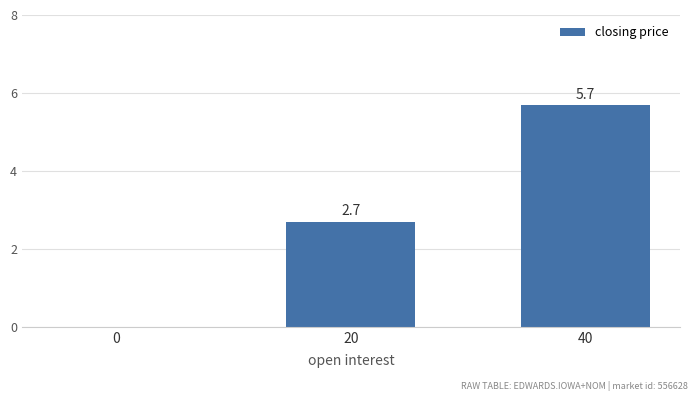

Which category has the highest value across all series?

40